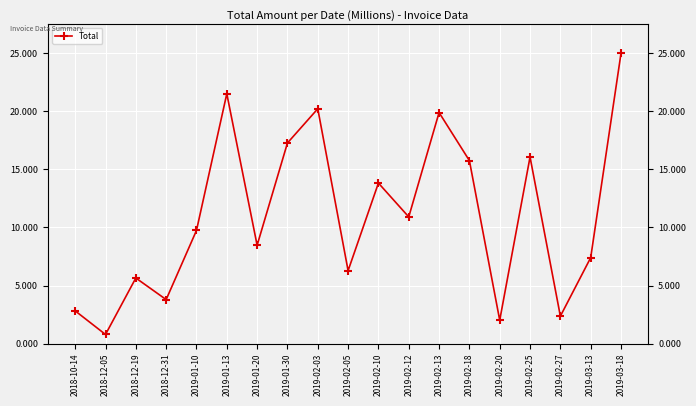

The value at 2019-01-20 is 8.5. True or false?

True